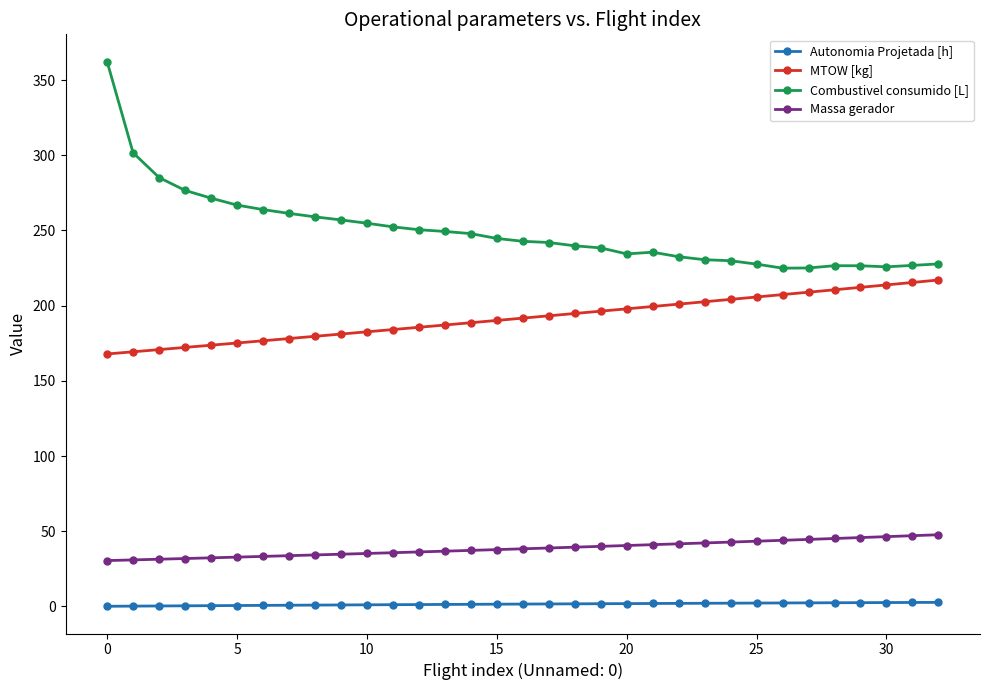

What is the difference between the maximum and second lowest values in the Massa gerador series?

16.7